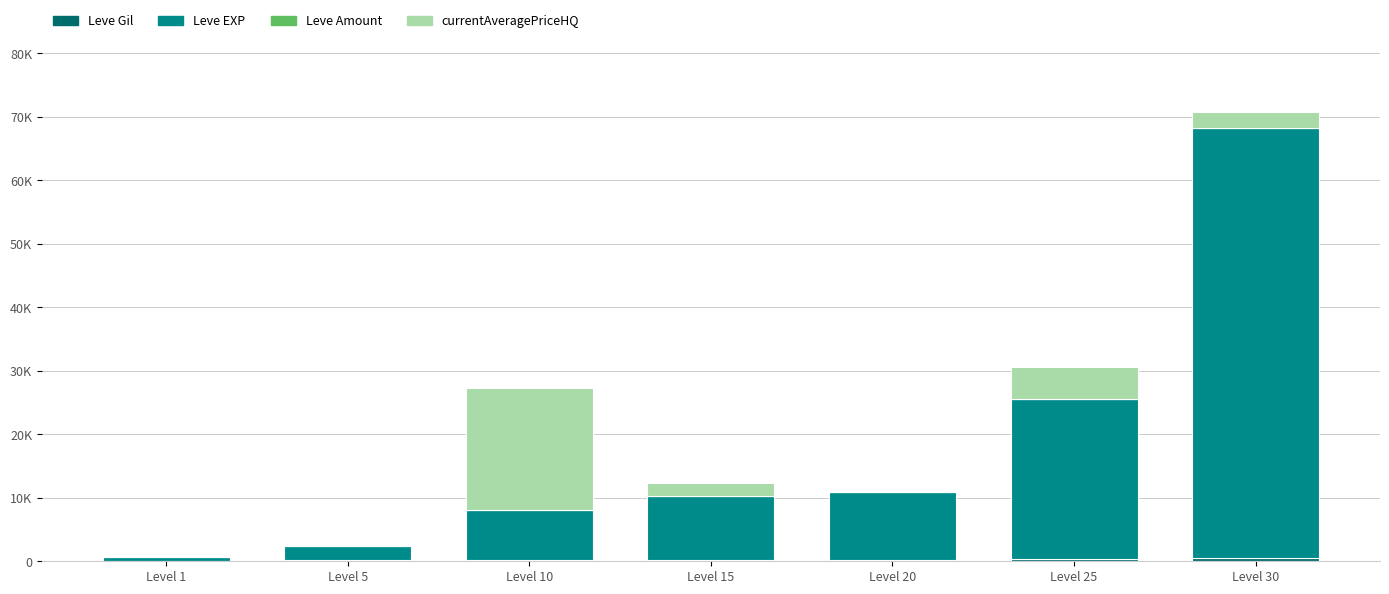

The currentAveragePriceHQ series shows 1502.6 at Level 25. True or false?

False